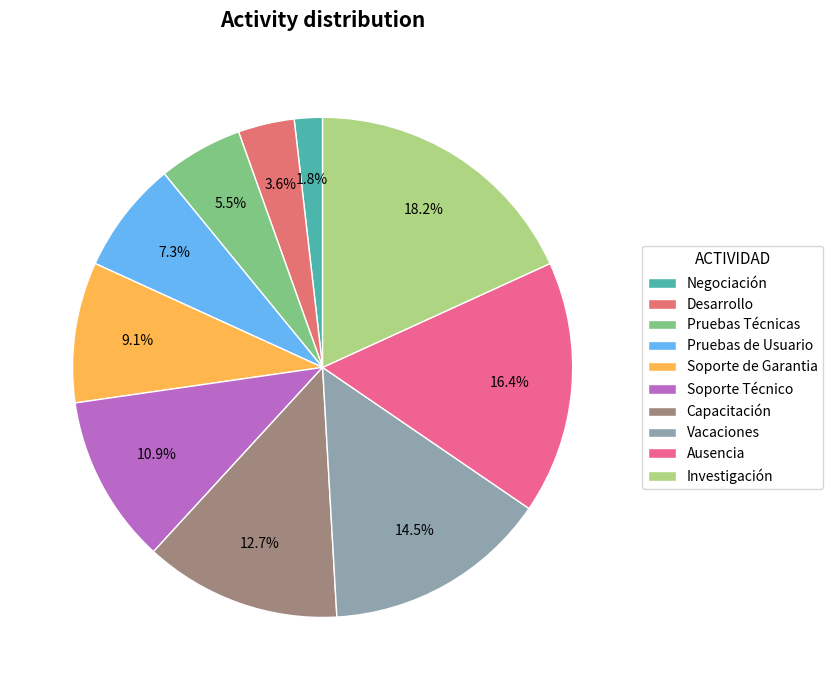

Do Negociación and Capacitación together represent more than half of the pie?

No